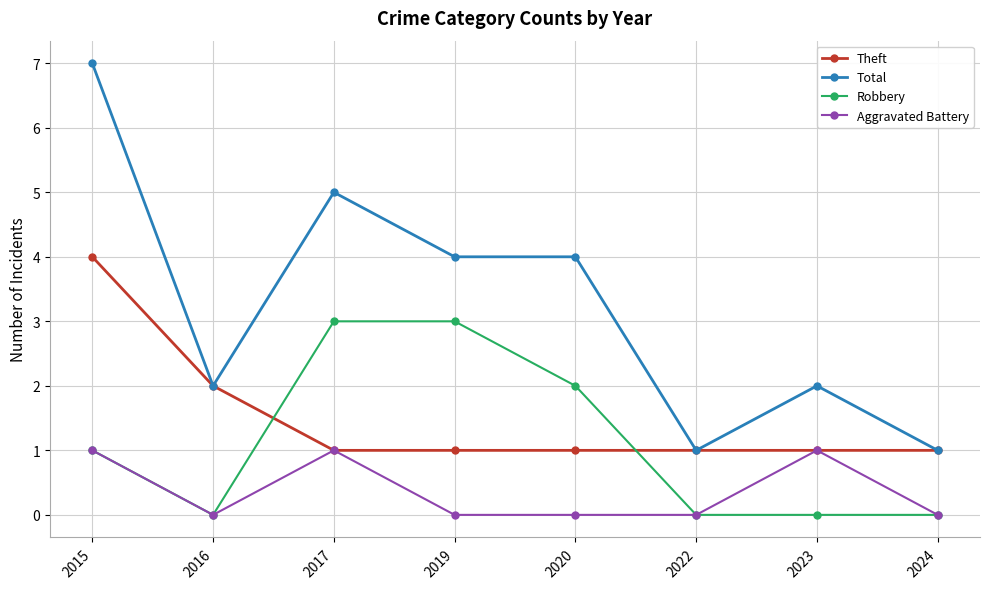

At which category is the sum across all series the highest?

2015